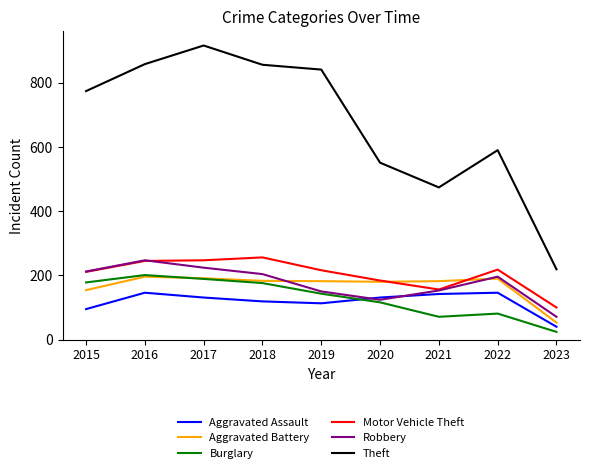

What is the approximate value of Motor Vehicle Theft at 2015, to the nearest 10?

210